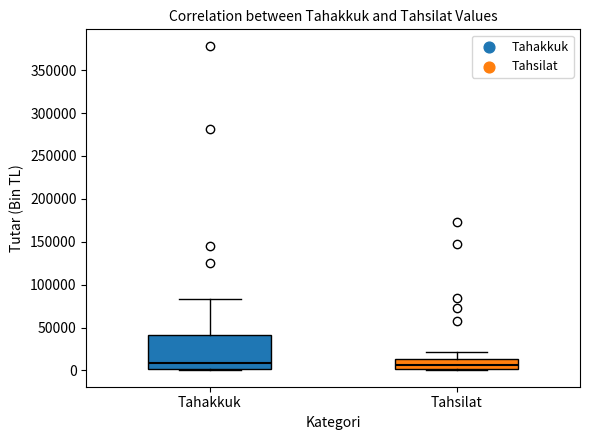

Reading left to right, transcribe this box plot: for each box, give where its median line is, the range the box spans, and where its two whiskers end, as read against the y-axis. The values are not printed on the chart, so give them approximately, as read against the axis.

Tahakkuk: median 10000, box 0 to 40000, whiskers 0 (just below the box's lower edge) to 85000
Tahsilat: median 5000, box 0 to 15000, whiskers 0 (just below the box's lower edge) to 20000